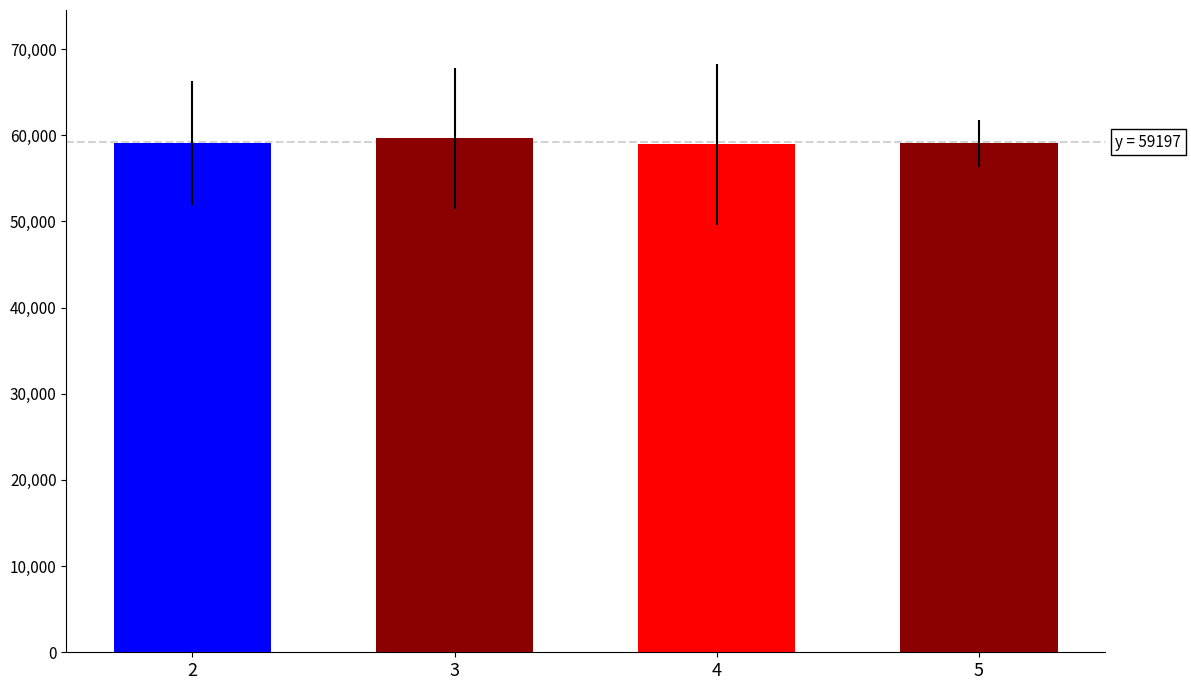

What is the ratio of the value at 4 to the value at 2?

1.0